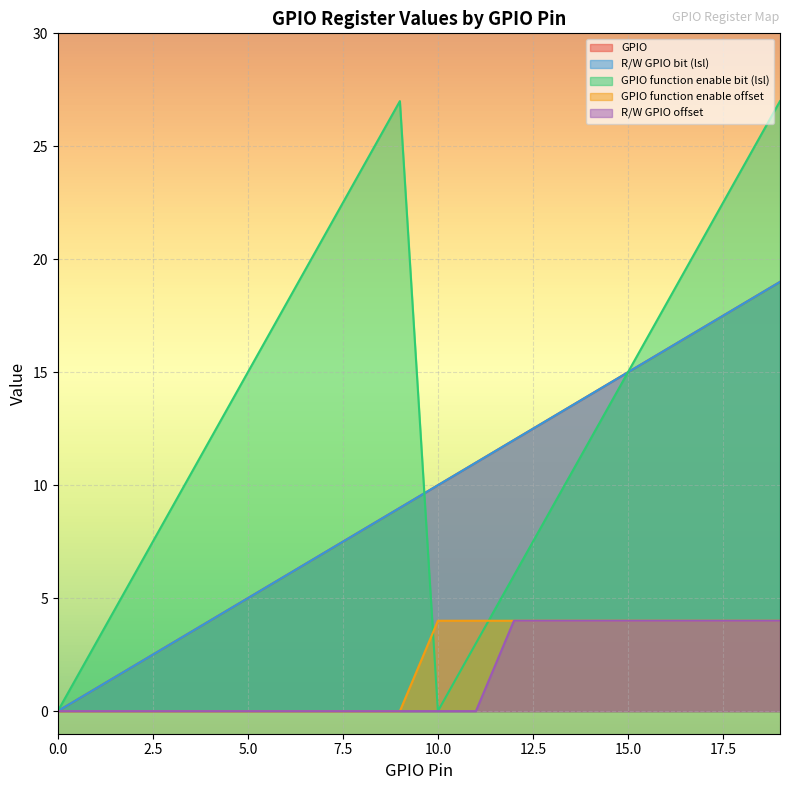

True or false: R/W GPIO bit (lsl) has a value of 19 at 11.

False